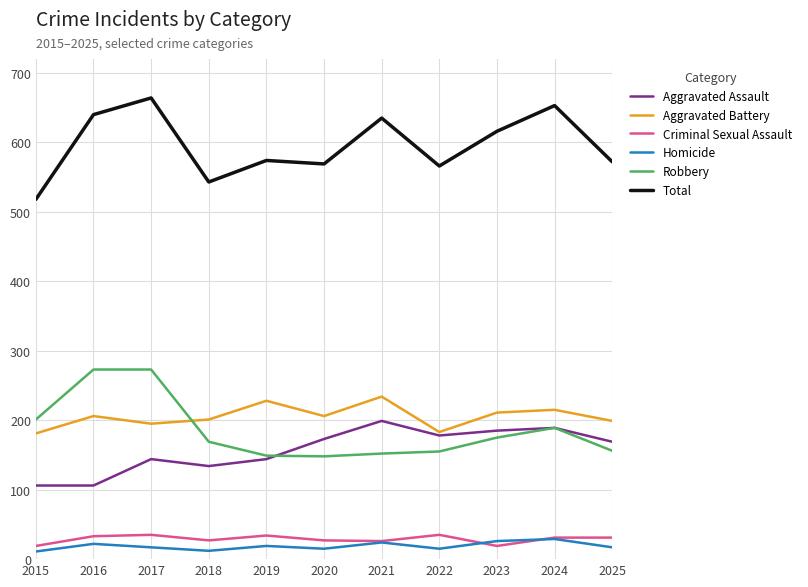

True or false: Criminal Sexual Assault and Robbery cross at least once.

False